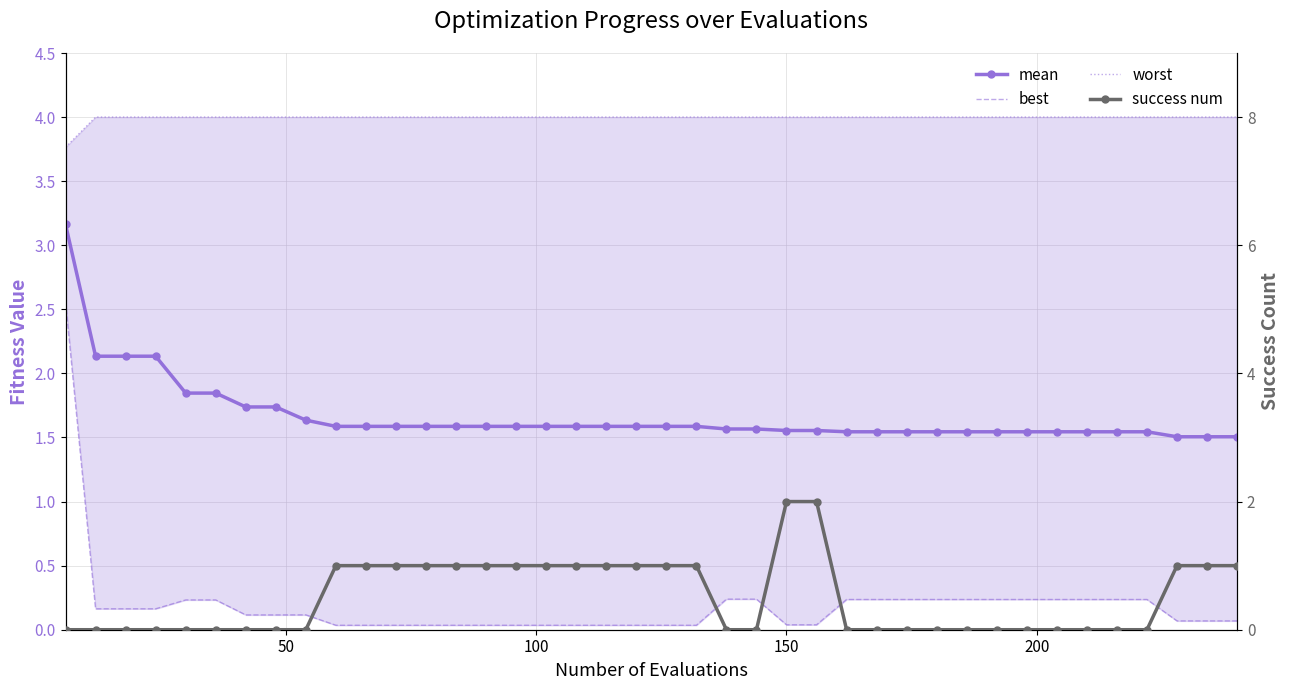

List the series in order of their peak value, highest first.

worst, mean, best, success num